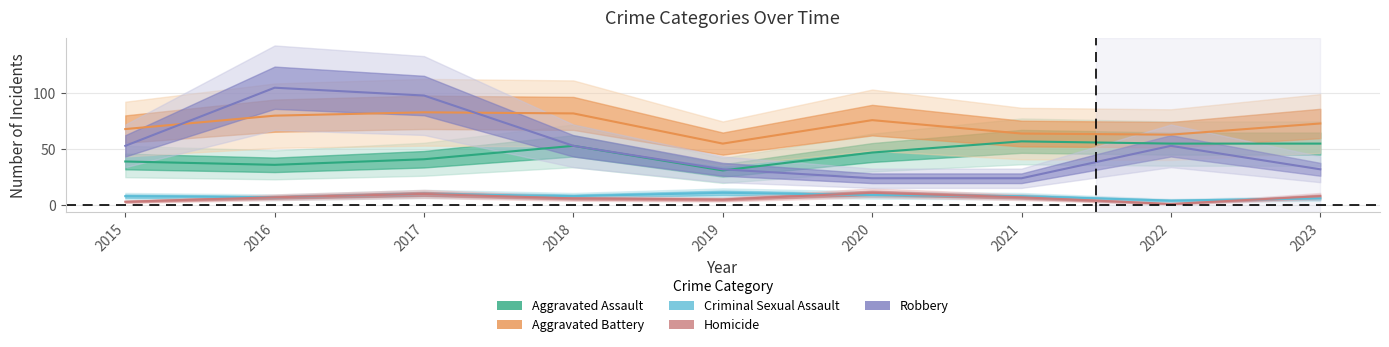

In Aggravated Assault, how many points are higher than both neighbors (excluding endpoints)?

2